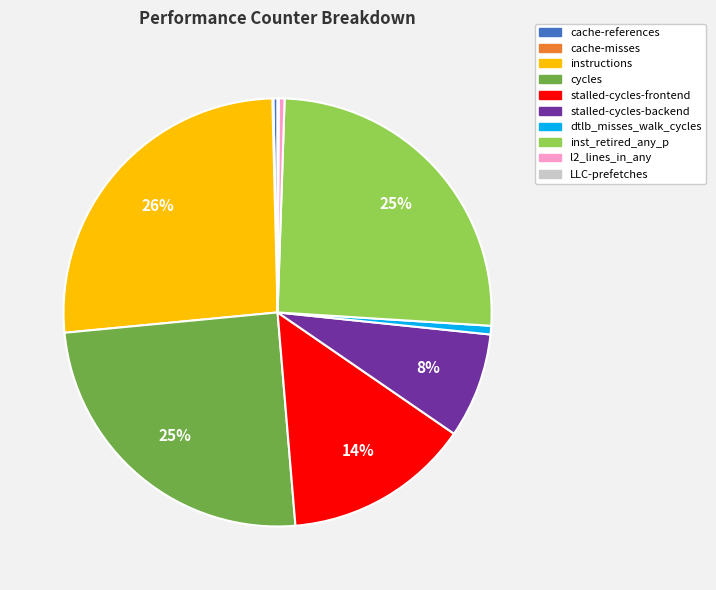

To the nearest percent, what is the average slice percentage?

10%